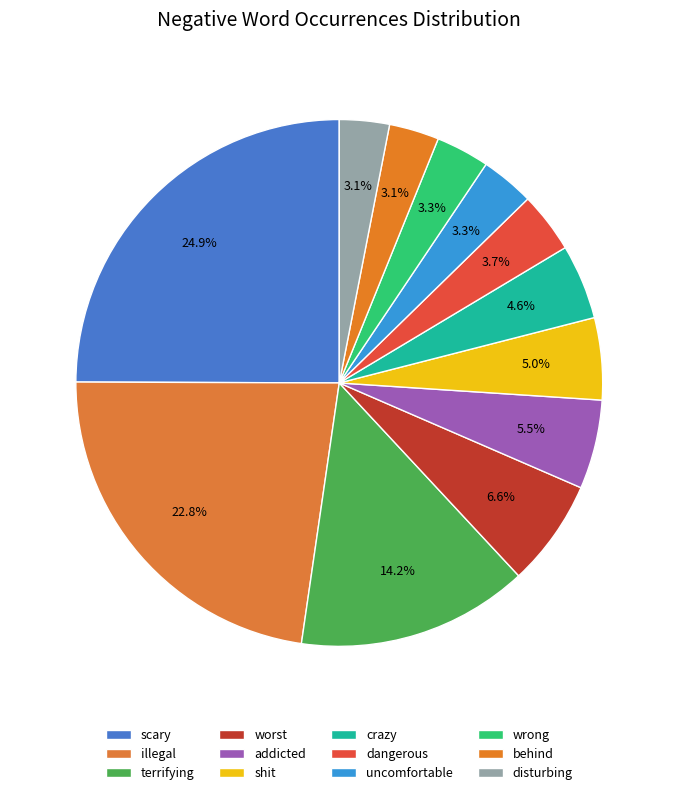

Is it true that behind is 1% of the pie?

False